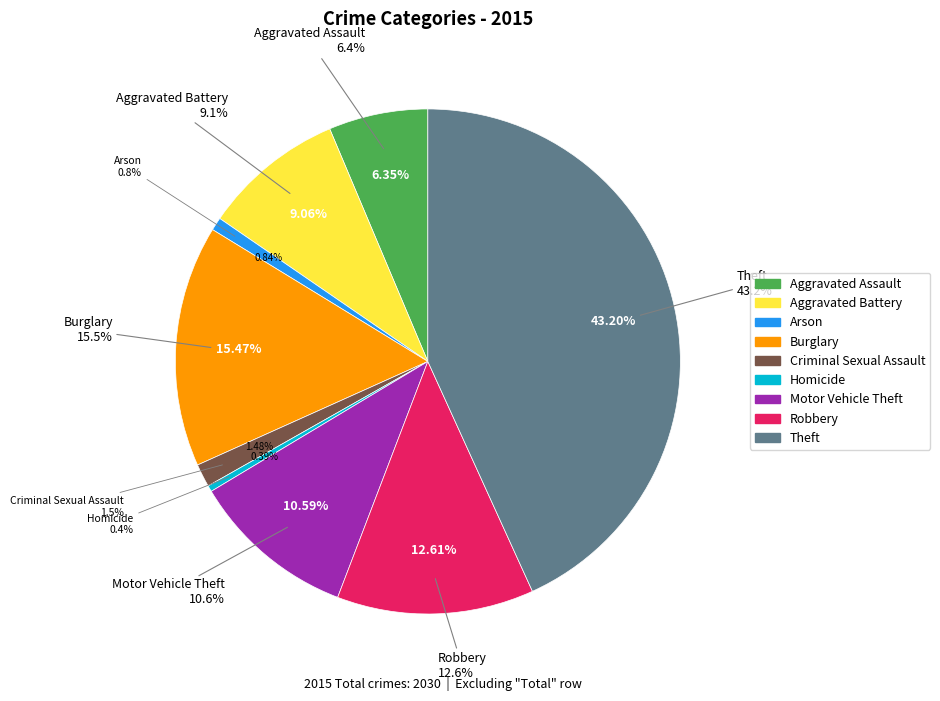

Is there a majority slice in this chart?

No